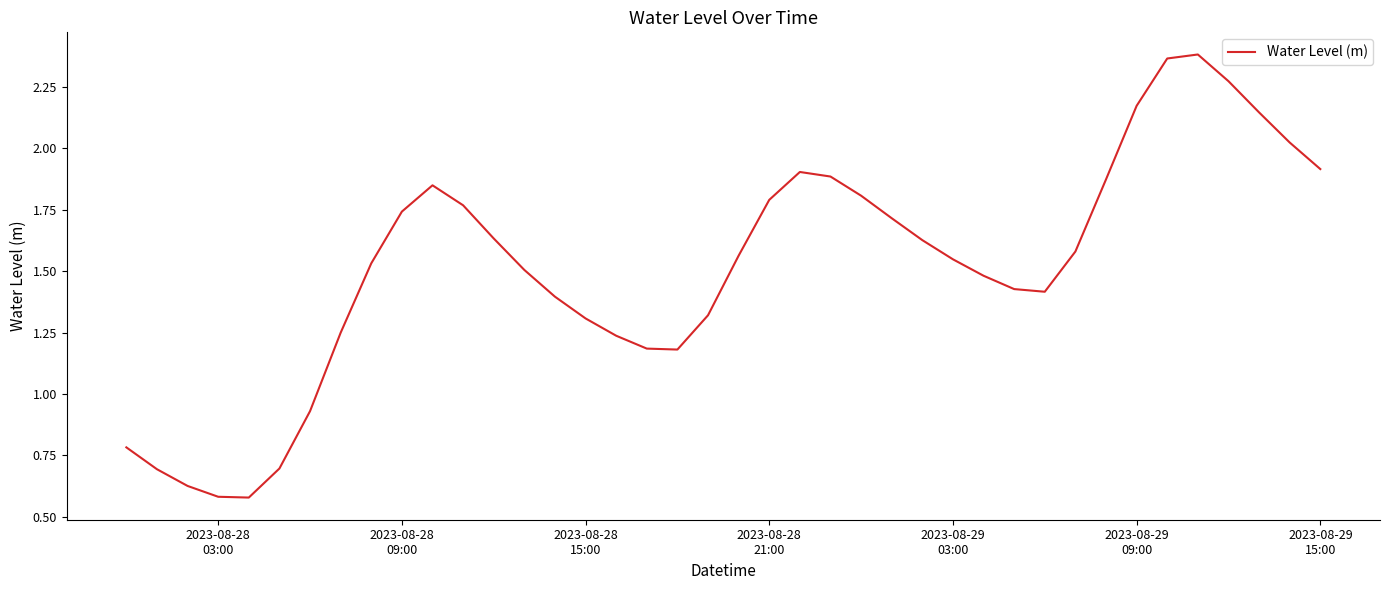

What is the greatest value displayed?

2.4